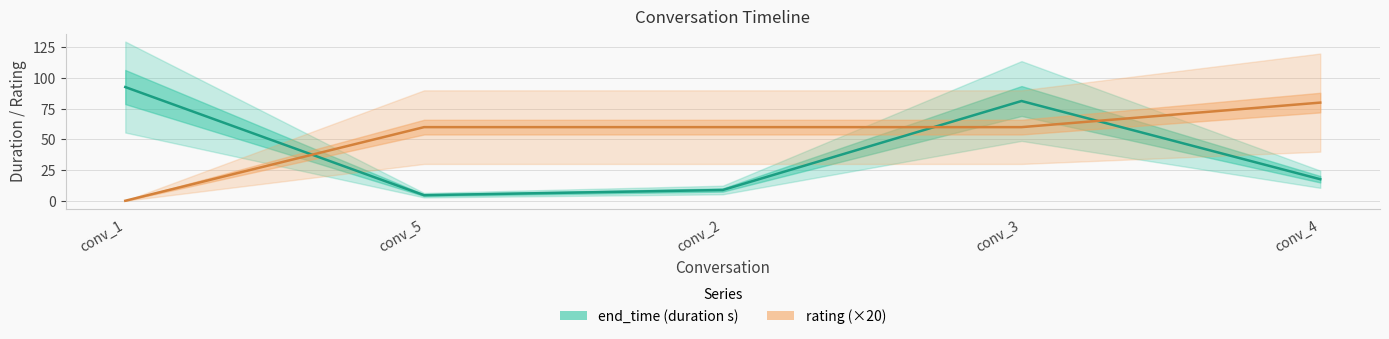

Reading right to left, extract all data points from this chart.

end_time (duration s): conv_4=17.5	conv_3=81.3	conv_2=8.8	conv_5=4.5	conv_1=92.7
rating (×20): conv_4=80.0	conv_3=60.0	conv_2=60.0	conv_5=60.0	conv_1=0.0